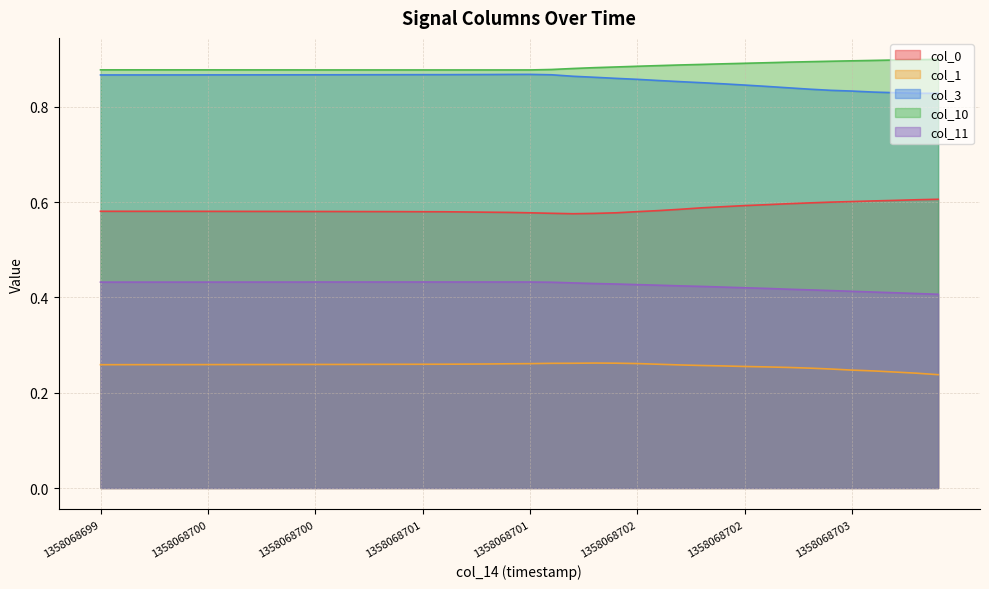

What is the sum of all col_11 values?

17.1